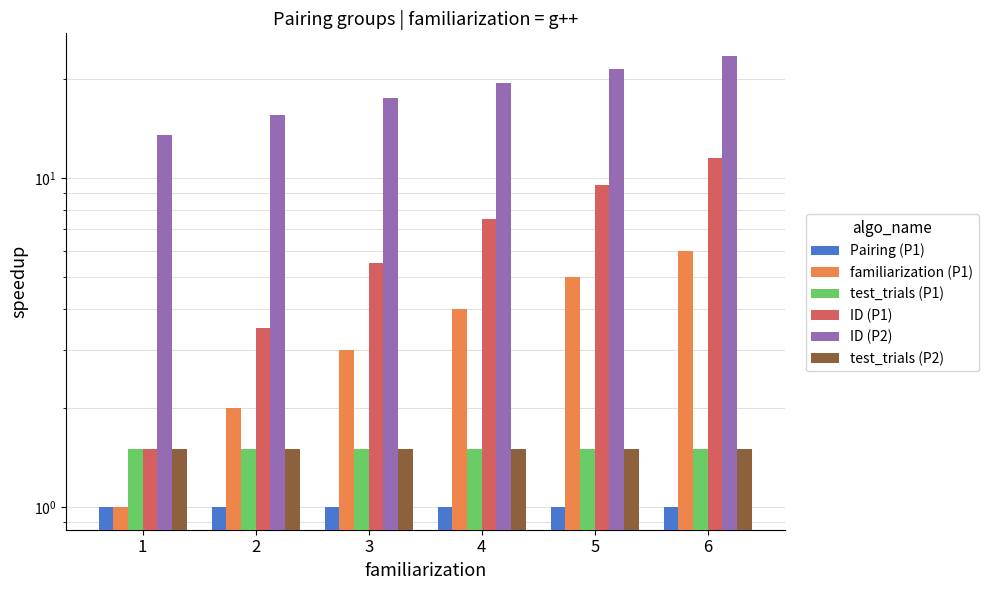

The test_trials (P2) series shows 0.6 at 1. True or false?

False